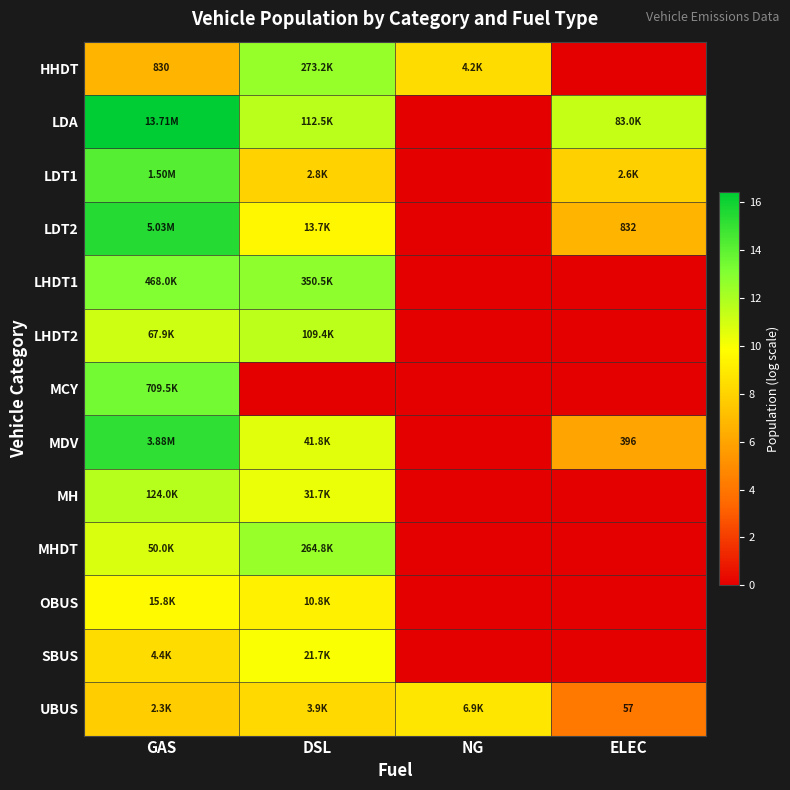

List the series in order of their peak value, lowest first.

UBUS, OBUS, SBUS, LHDT2, MH, MHDT, HHDT, LHDT1, MCY, LDT1, MDV, LDT2, LDA